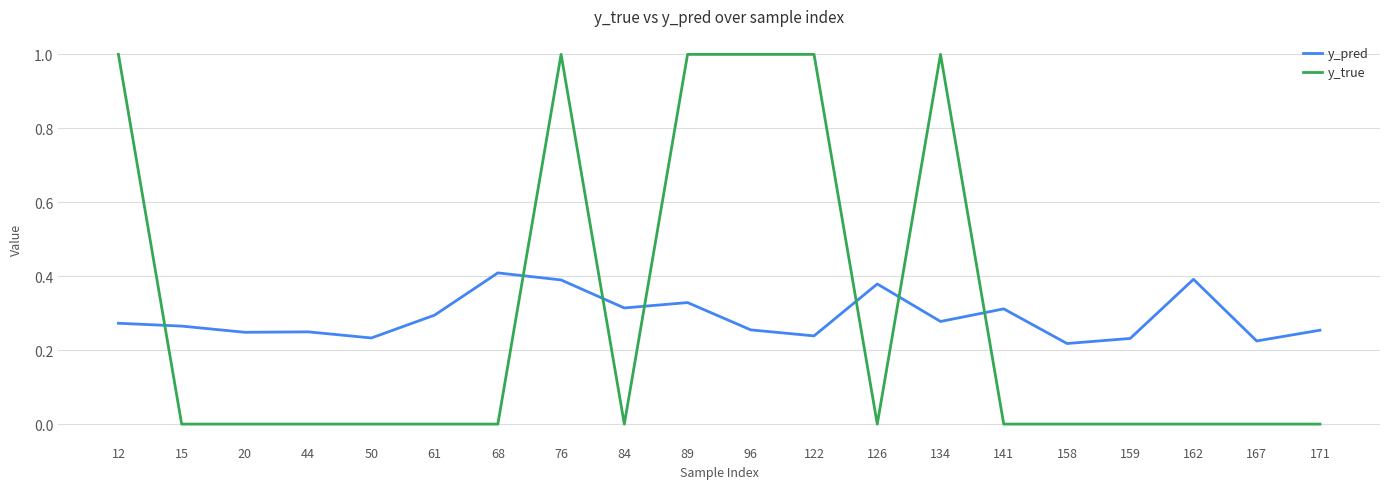

The y_true series shows 1.0 at 134. True or false?

True